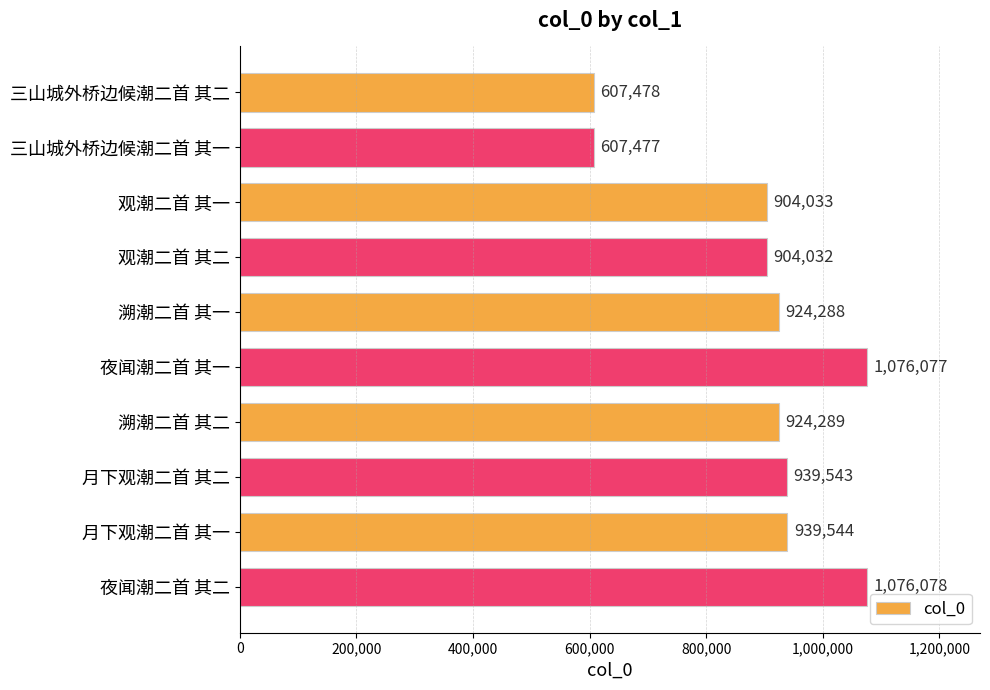

What is the label of the 7th bar from the top?

溯潮二首 其二